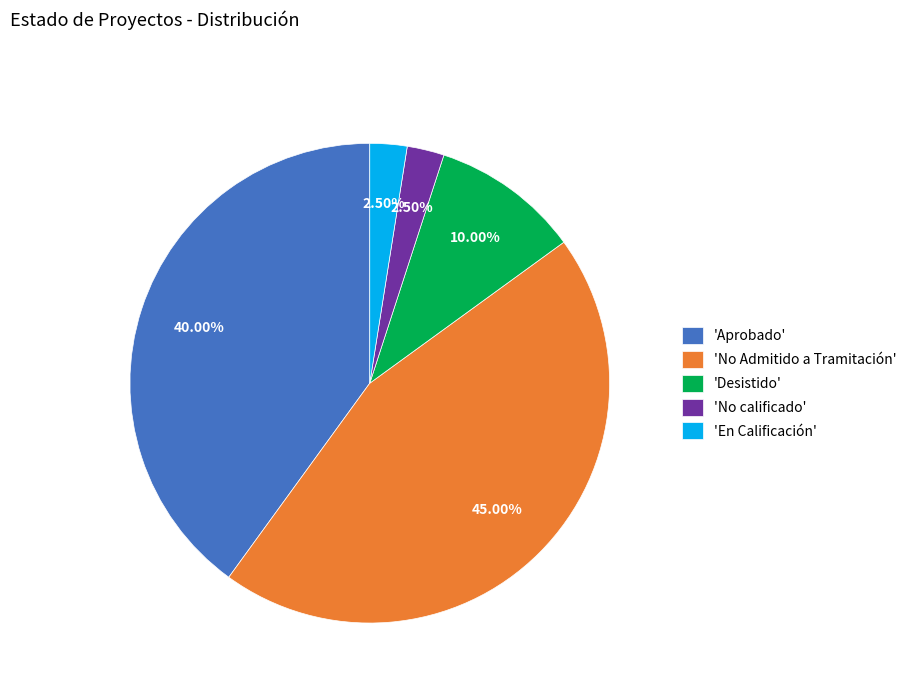

To the nearest percent, what is the average slice percentage?

20%